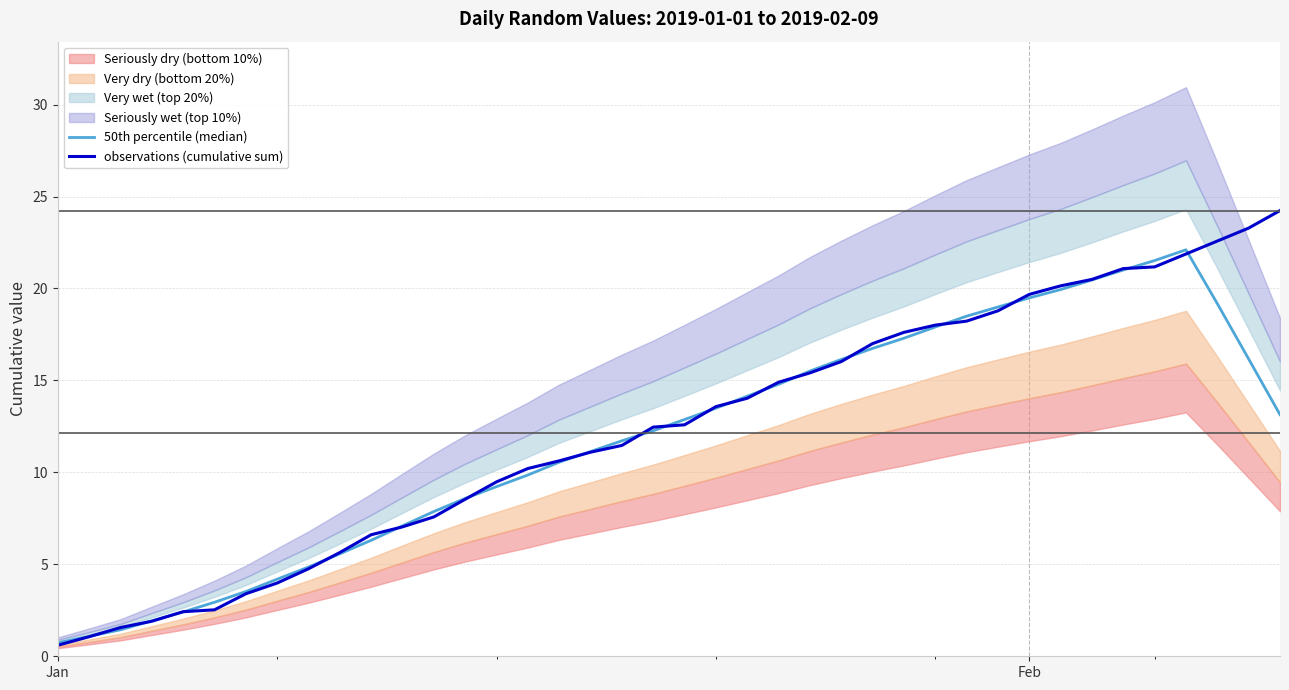

What is the highest value of the observations (cumulative sum) series?

24.2